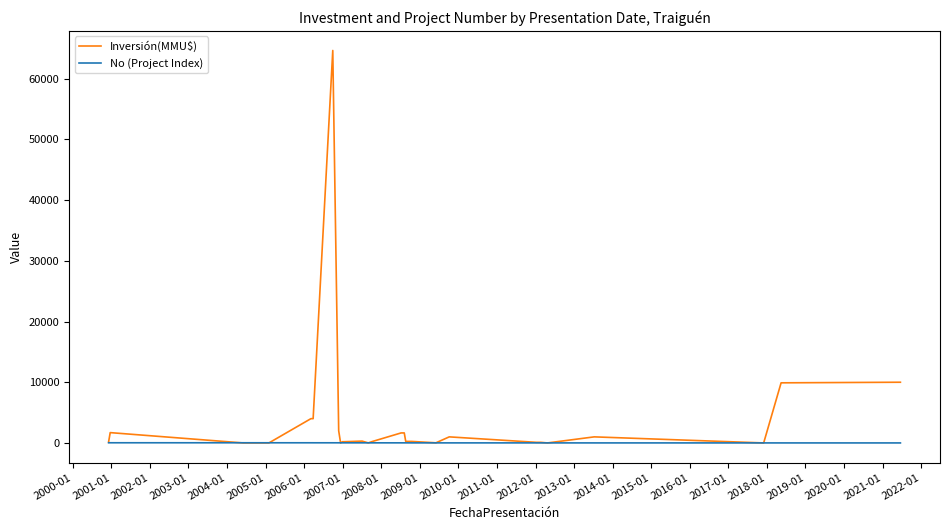

What is the sum of all No (Project Index) values?

435